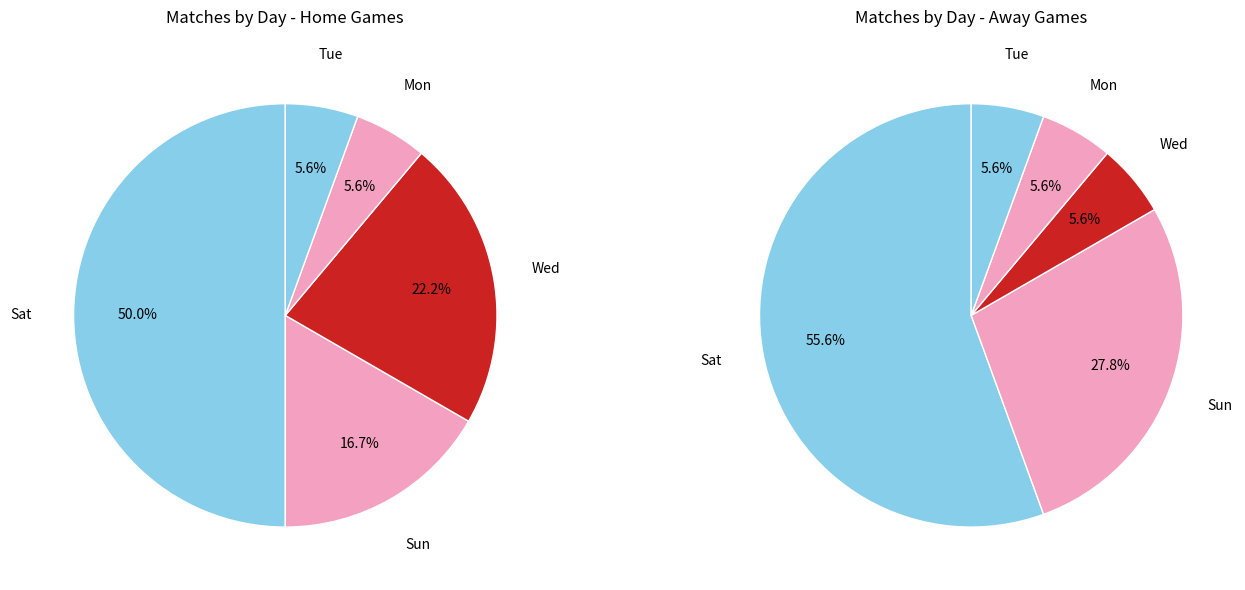

The Tue slice represents 6% of the pie. True or false?

True